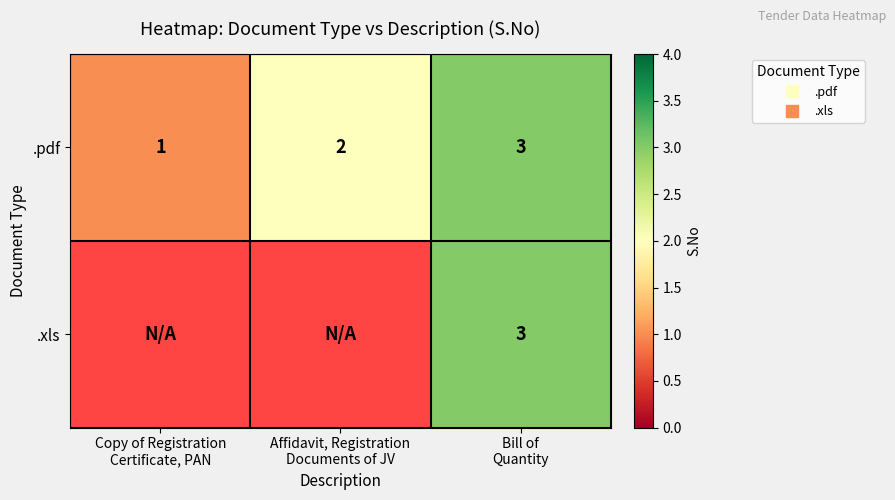

Rank the categories by .pdf value from highest to lowest.

Bill of Quantity, Affidavit, Registration Documents of JV, Copy of Registration Certificate, PAN